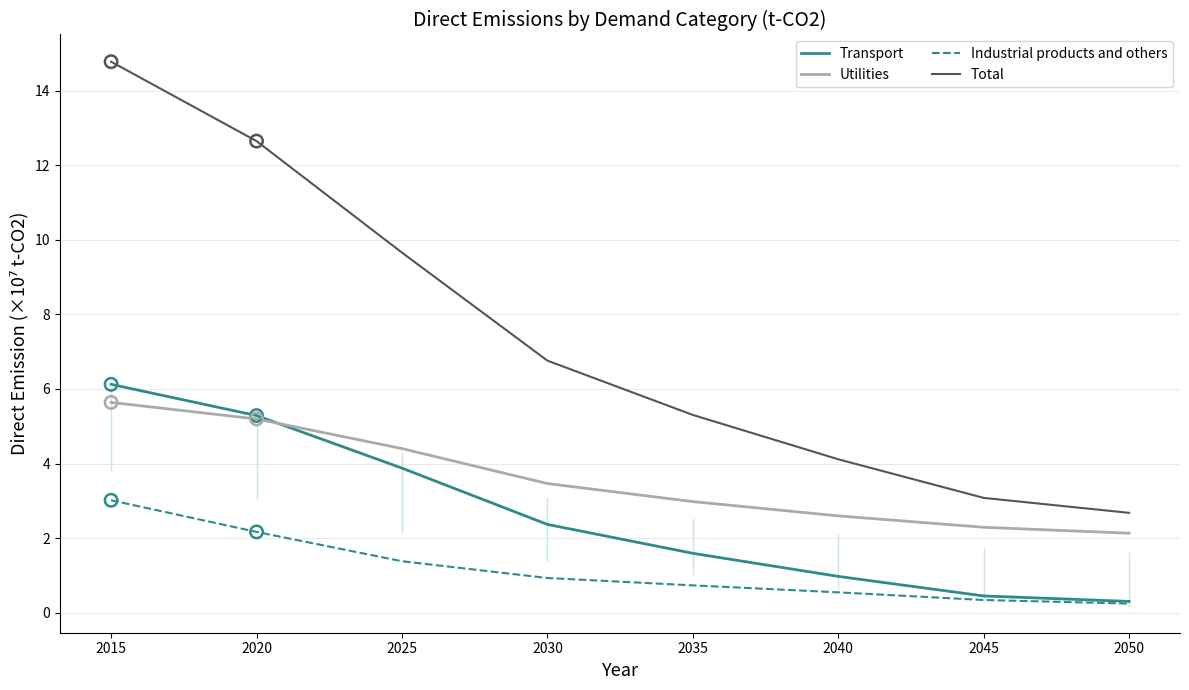

Which series has the largest total across all categories?

Total